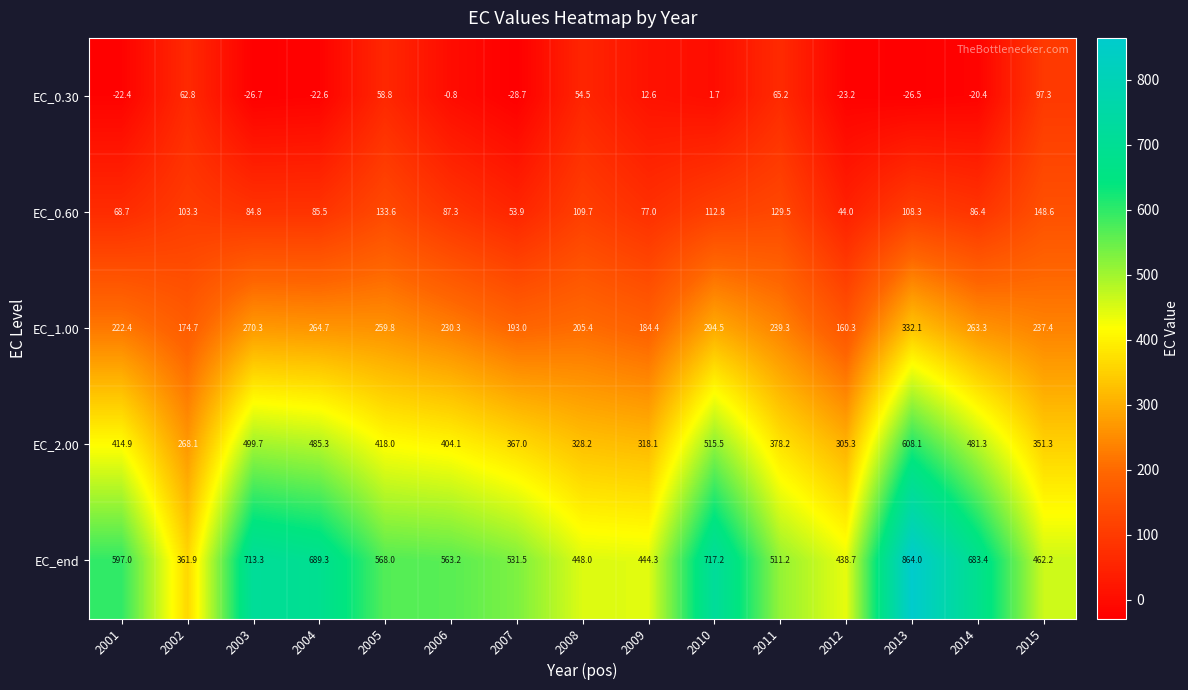

Read the EC_0.30 value at 2012.

-23.2